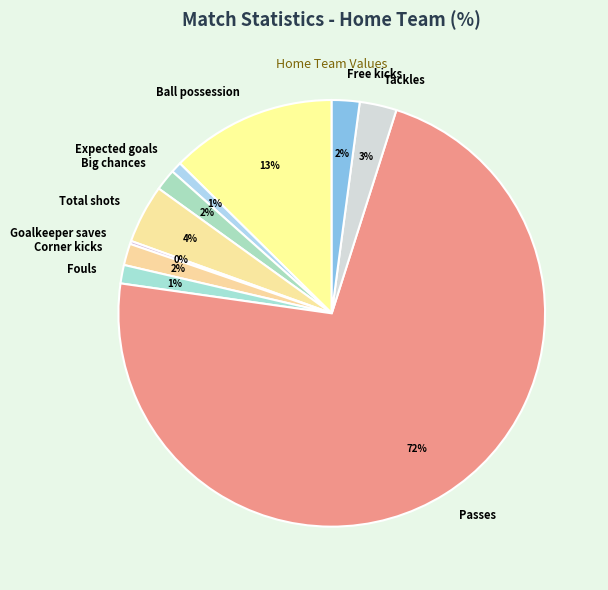

To the nearest percent, what is the difference between the Tackles and Big chances slice percentages?

1%